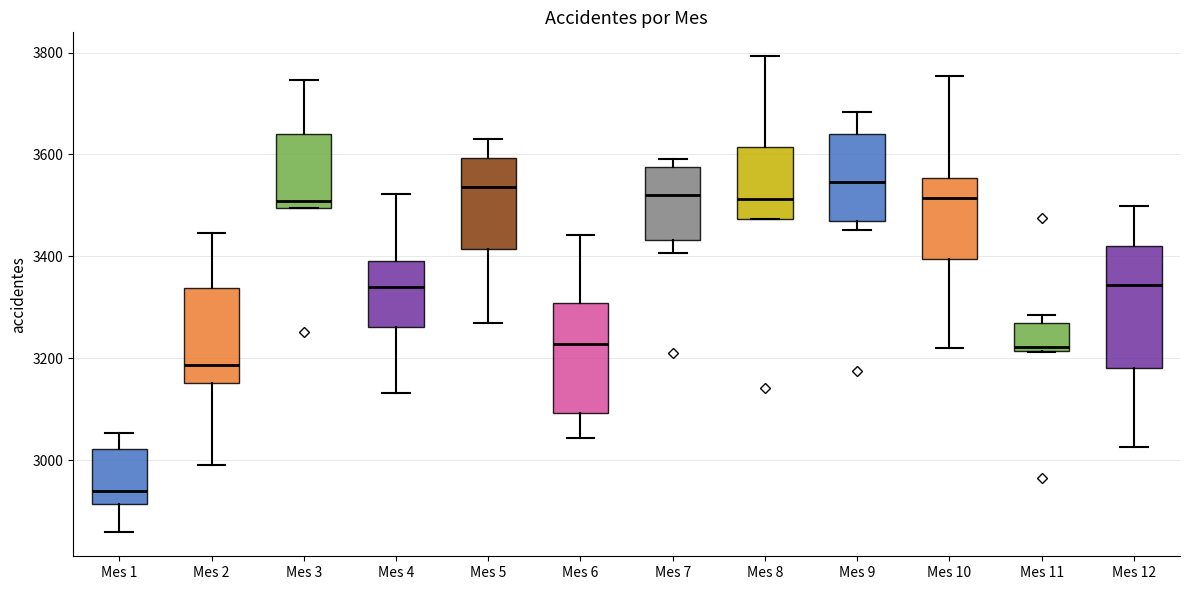

Reading left to right, read every box against the y-axis: the position of its median line, the range the box covers, and the ends of its whiskers. The values are not printed on the chart, so give them approximately, as read against the axis.

Mes 1: median 2940, box 2920 to 3020, whiskers 2860 to 3060
Mes 2: median 3180, box 3160 to 3340, whiskers 3000 to 3440
Mes 3: median 3500 (just above the box's lower edge), box 3500 to 3640, whiskers 3500 to 3740
Mes 4: median 3340, box 3260 to 3400, whiskers 3140 to 3520
Mes 5: median 3540, box 3420 to 3600, whiskers 3280 to 3640
Mes 6: median 3220, box 3100 to 3300, whiskers 3040 to 3440
Mes 7: median 3520, box 3440 to 3580, whiskers 3400 to 3600
Mes 8: median 3520, box 3480 to 3620, whiskers 3480 to 3800
Mes 9: median 3540, box 3460 to 3640, whiskers 3460 (just below the box's lower edge) to 3680
Mes 10: median 3520, box 3400 to 3560, whiskers 3220 to 3760
Mes 11: median 3220 (just above the box's lower edge), box 3220 to 3280, whiskers 3220 to 3280 (just above the box's upper edge)
Mes 12: median 3340, box 3180 to 3420, whiskers 3020 to 3500